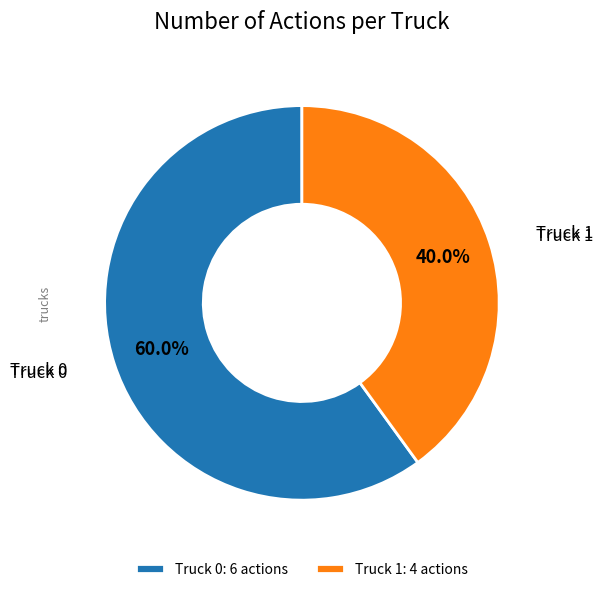

What is the largest slice in the pie chart?

Truck 0